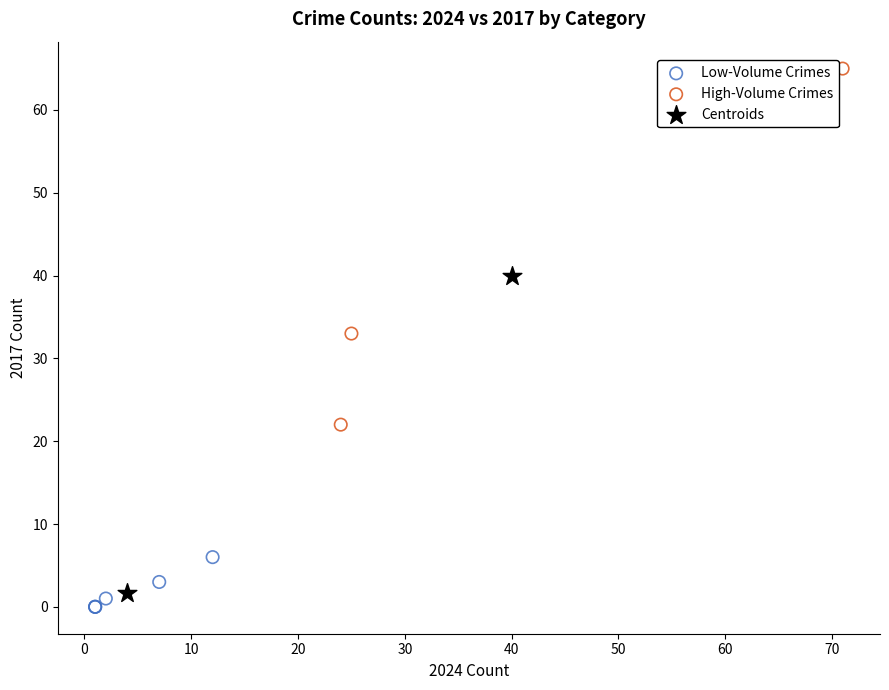

What are all the series names shown in the legend?

Low-Volume Crimes, High-Volume Crimes, Centroids